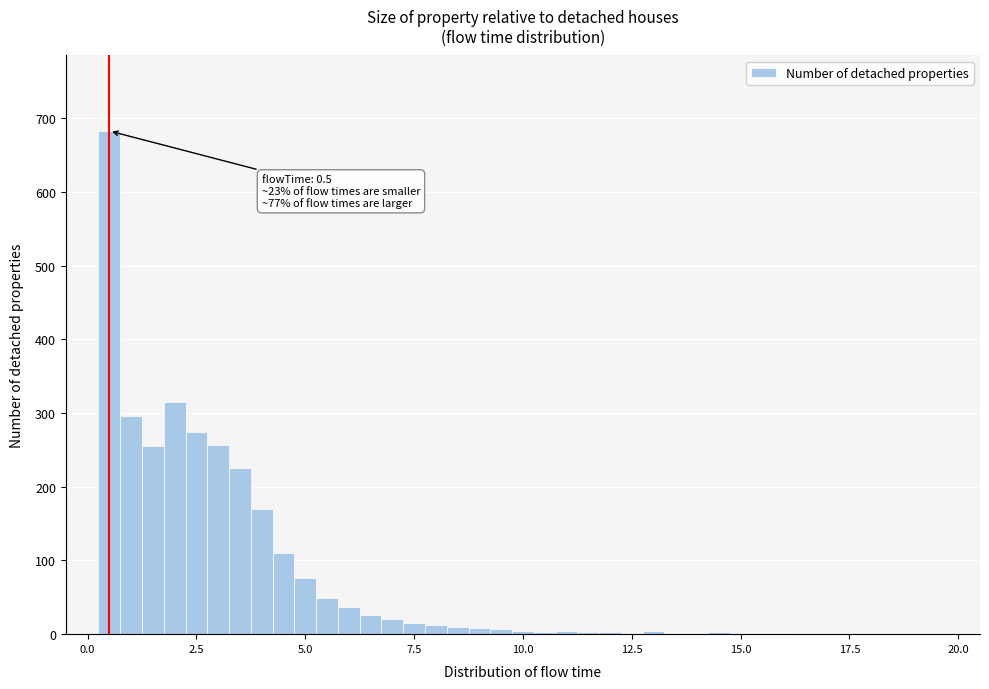

Around what value on the x-axis is the tallest bar? Give the approximate position of its centre, as read against the axis.

0.5